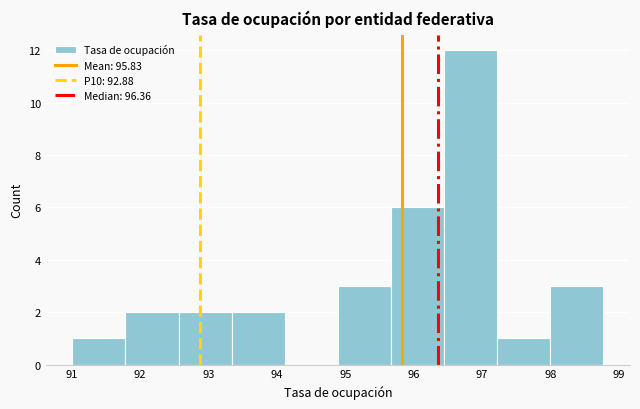

What is the height of the bar covering 97.2 to 98.0 on the x-axis? Neither the bar edges nor the heights are printed on the chart, so give them approximately, as read against the axes.

1